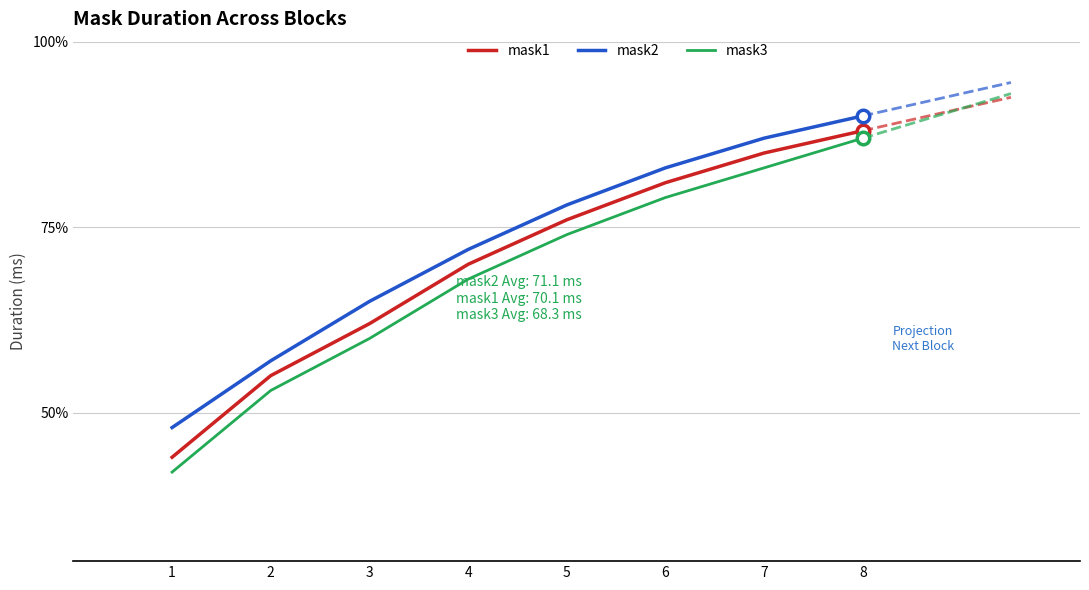

True or false: mask1 and mask3 intersect in this chart.

False